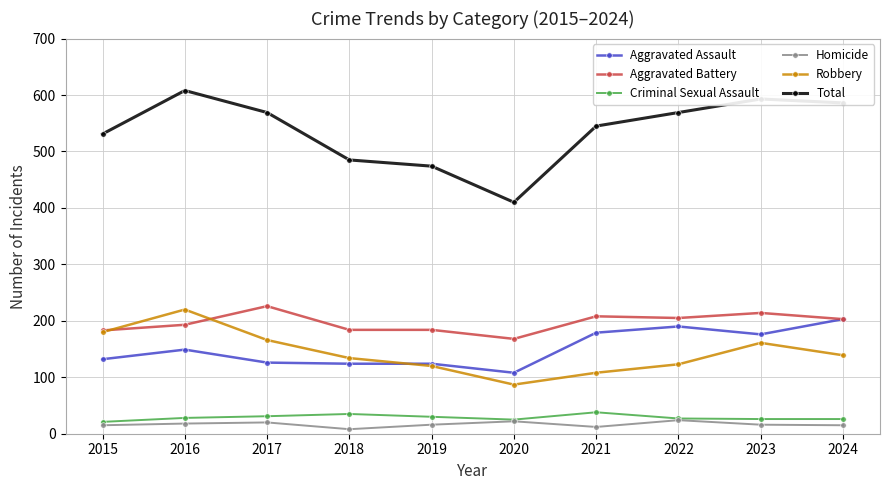

How many lines are shown in the chart?

6